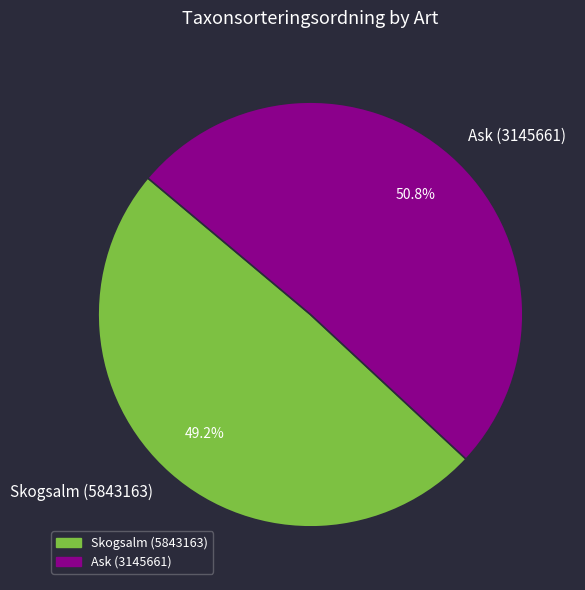

What is the total percentage of Skogsalm (5843163) and Ask (3145661)?

100.0%